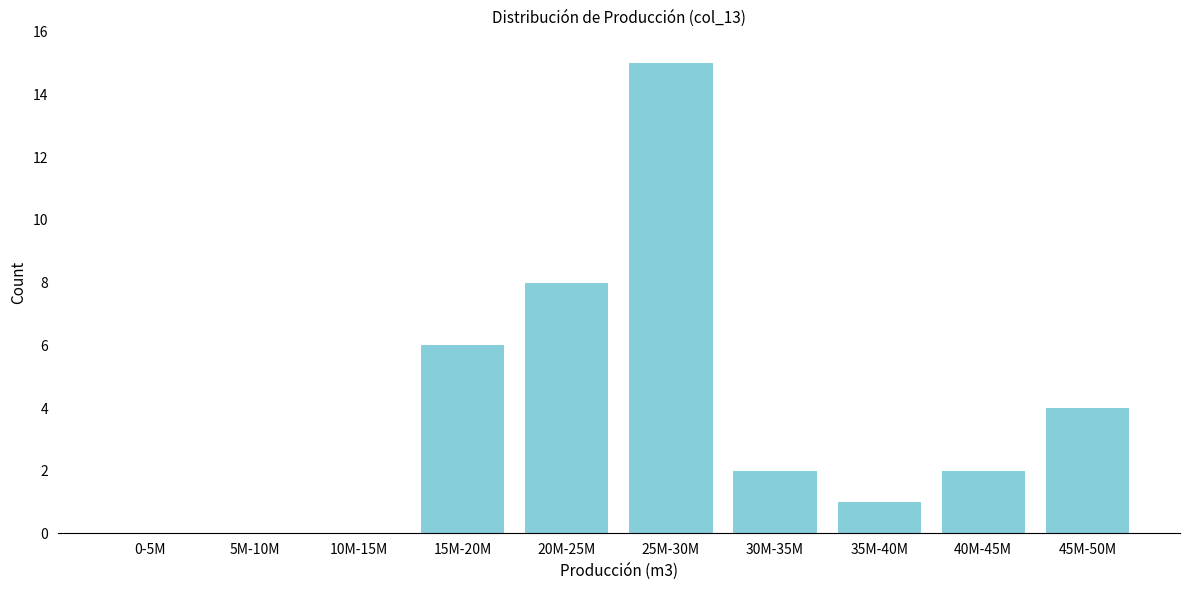

Reading left to right, transcribe all the data shown in this chart.

0-5M=0	5M-10M=0	10M-15M=0	15M-20M=6	20M-25M=8	25M-30M=15	30M-35M=2	35M-40M=1	40M-45M=2	45M-50M=4